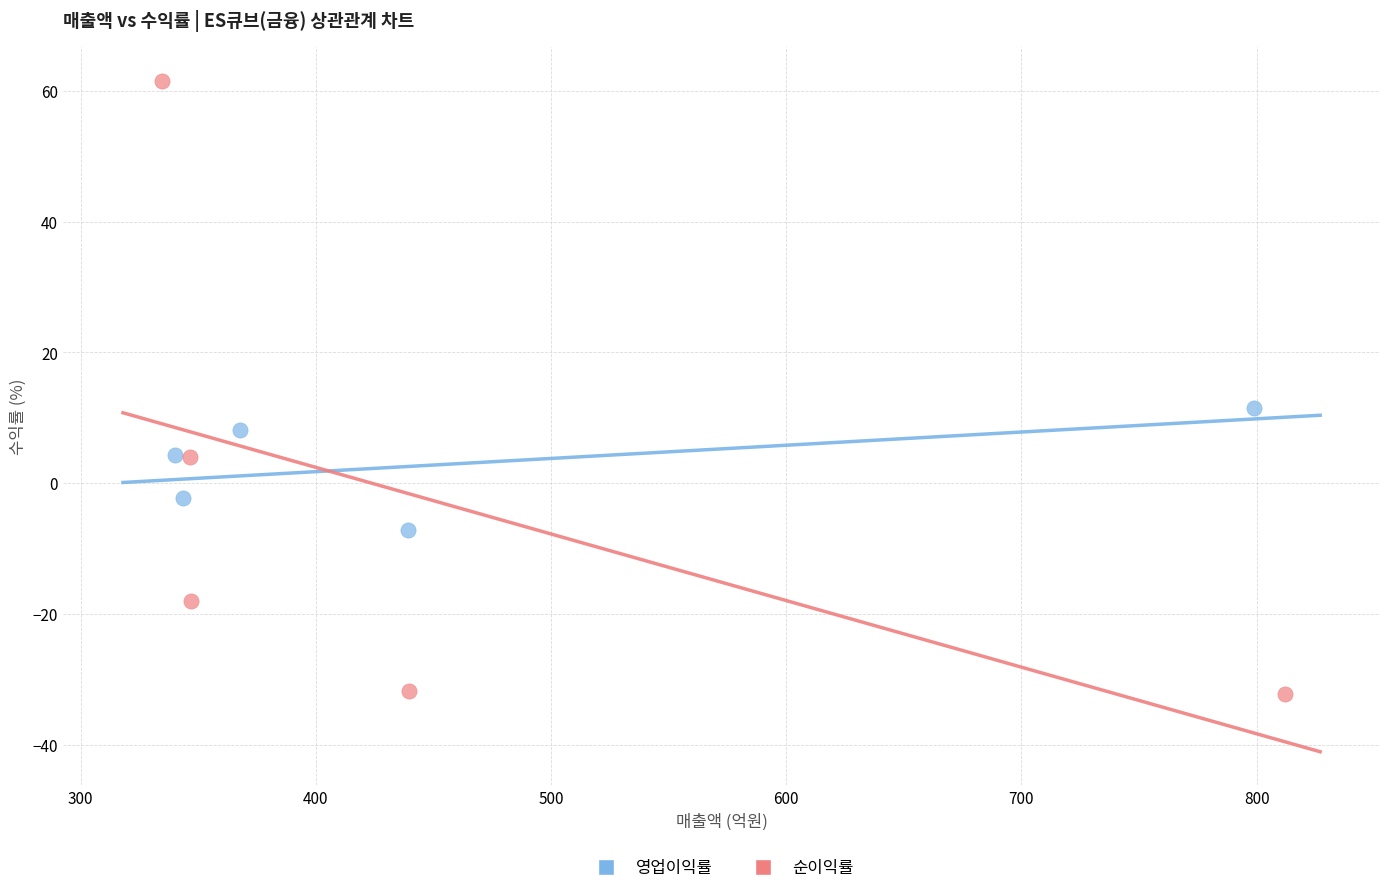

Which series has the largest Y range (max minus min)?

순이익률